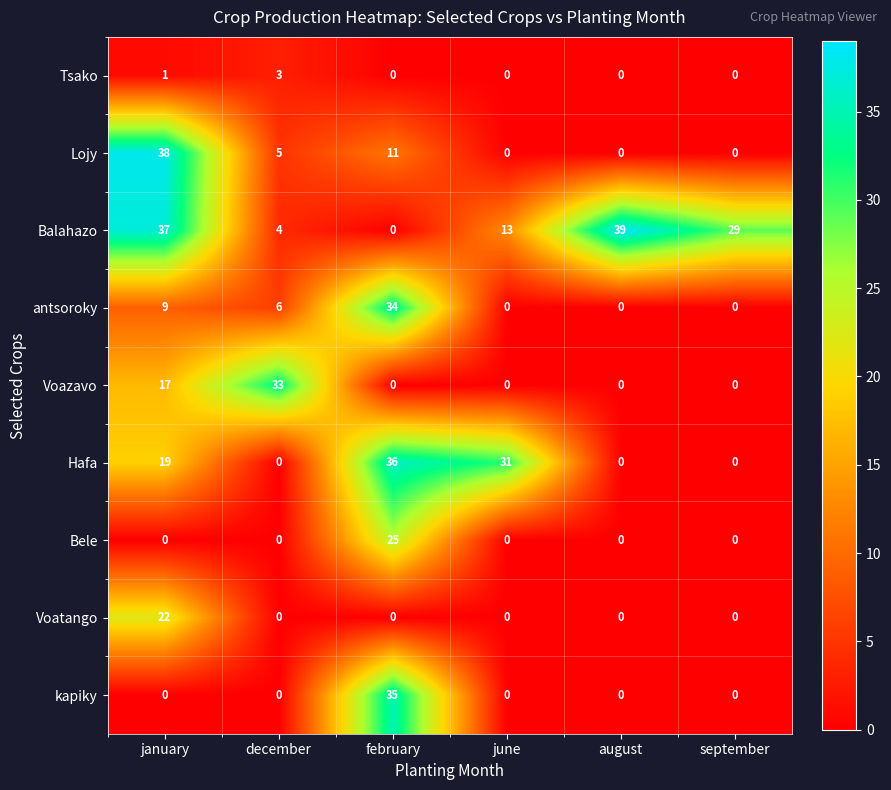

What is the difference between the highest and lowest values at december?

33